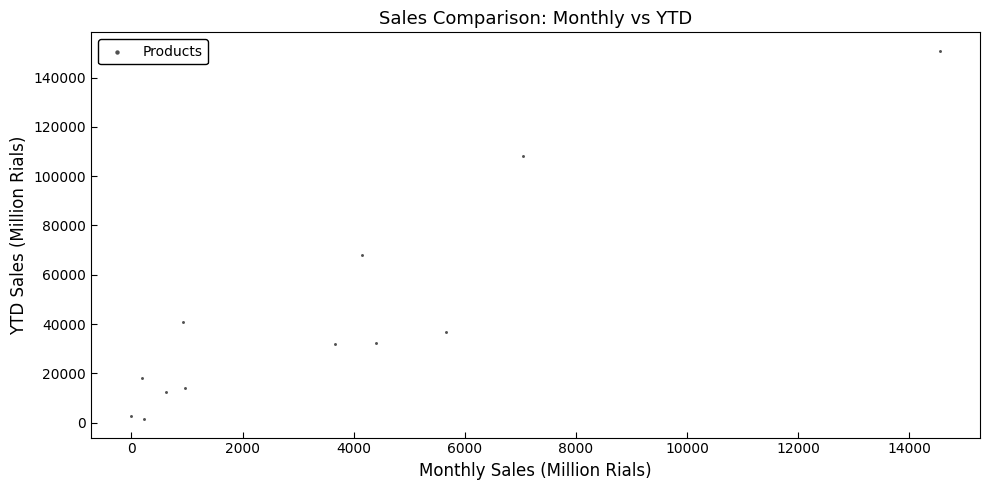

What Y value in the scatter plot is closest to 76155?

68209